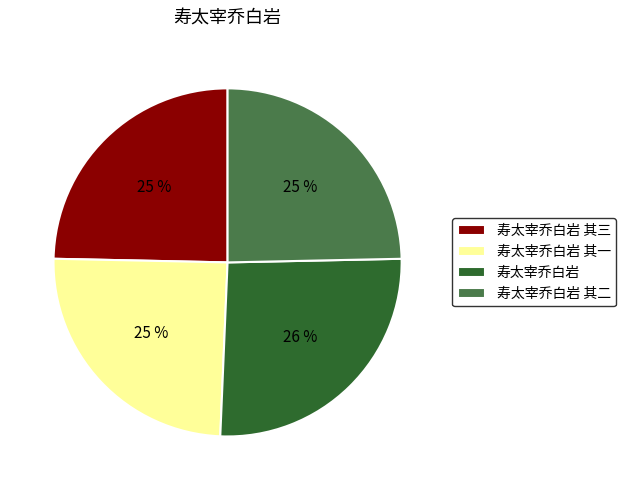

Between 寿太宰乔白岩 其三 and 寿太宰乔白岩, which is larger?

寿太宰乔白岩